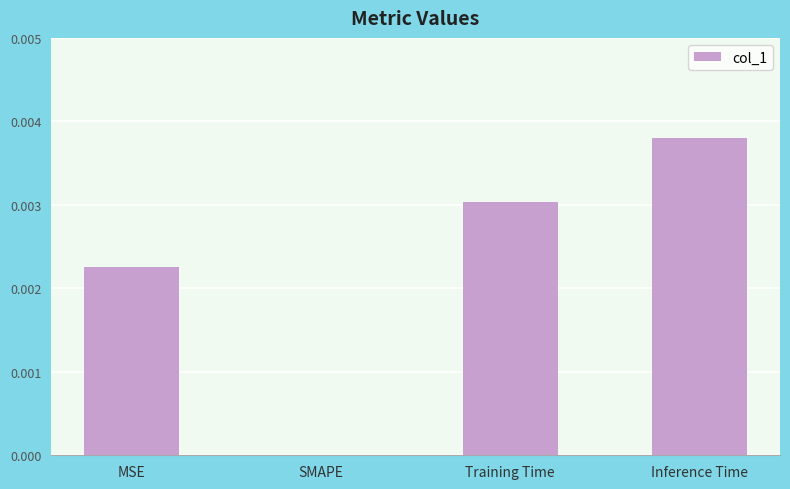

At which category does the chart reach its peak across all series?

Inference Time